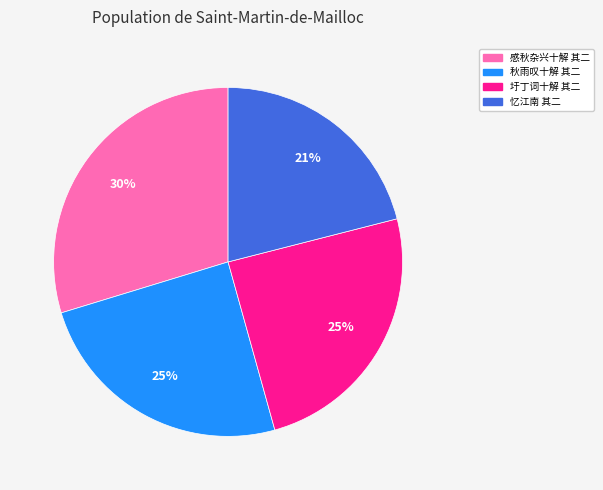

Is there any slice that represents more than half of the pie?

No